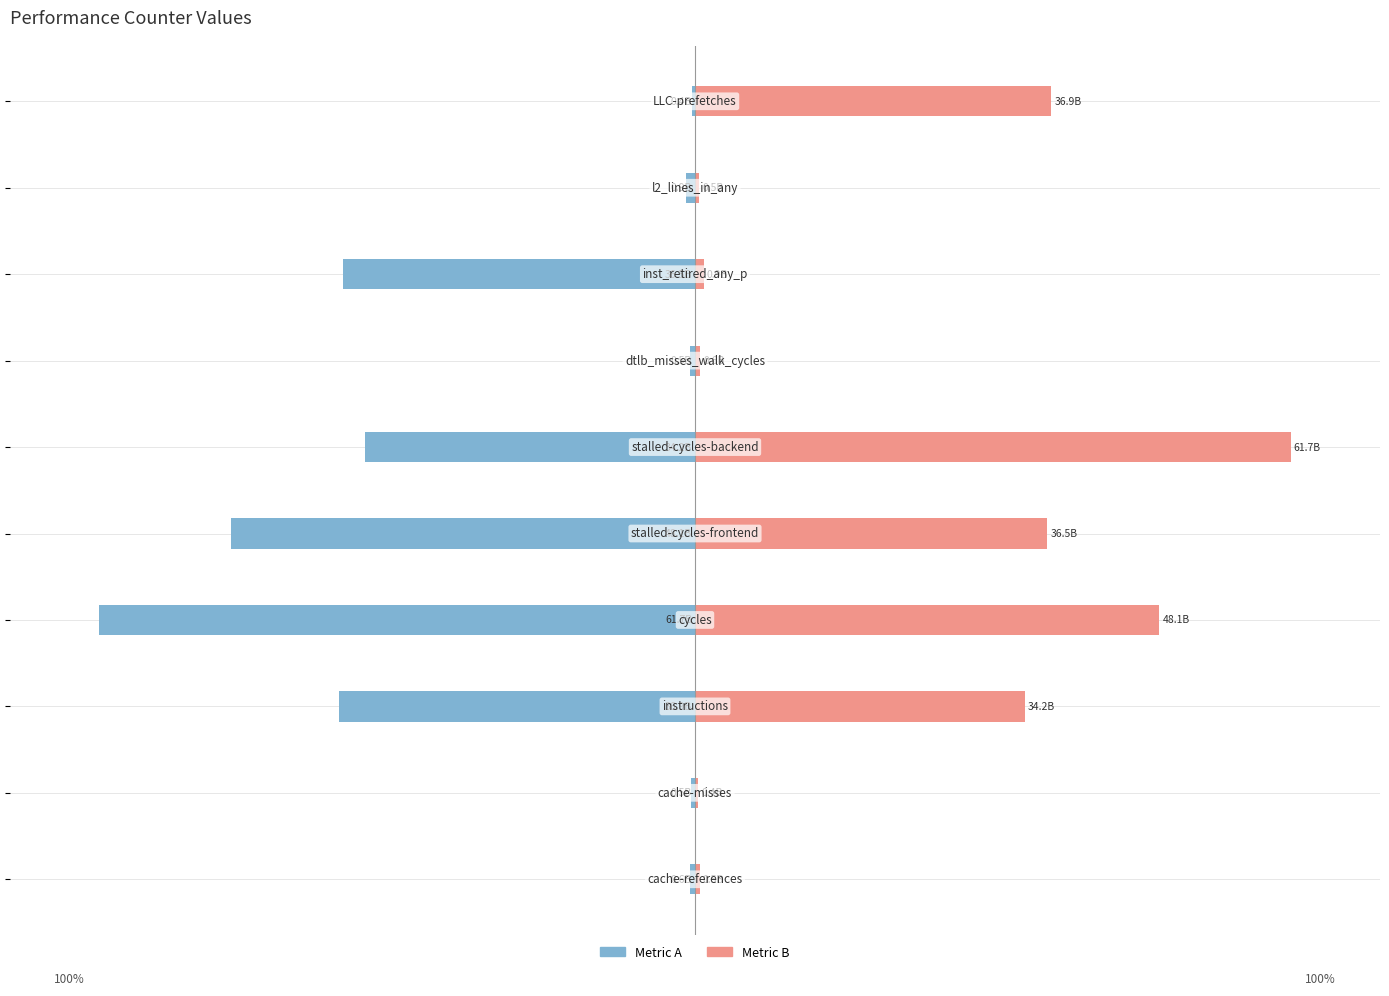

Which series changed the most between −50 and 50?

Metric A